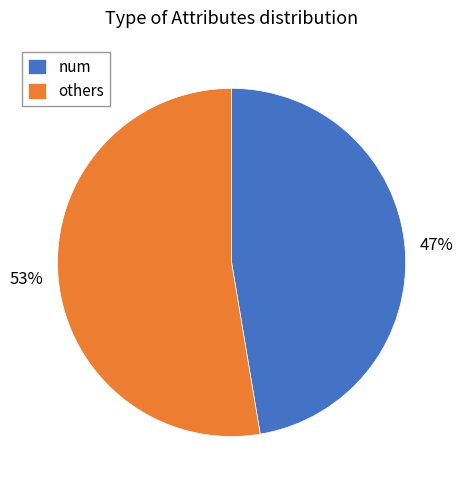

True or false: others accounts for 53% of the total.

True